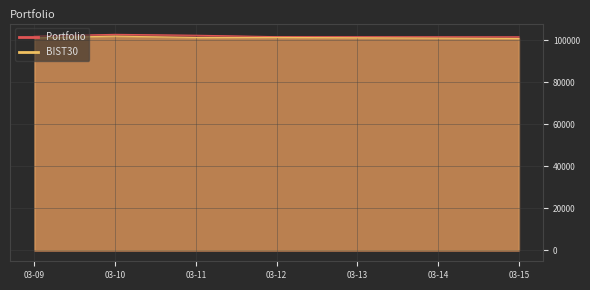

At which category does BIST30 reach its first local peak?

03-10